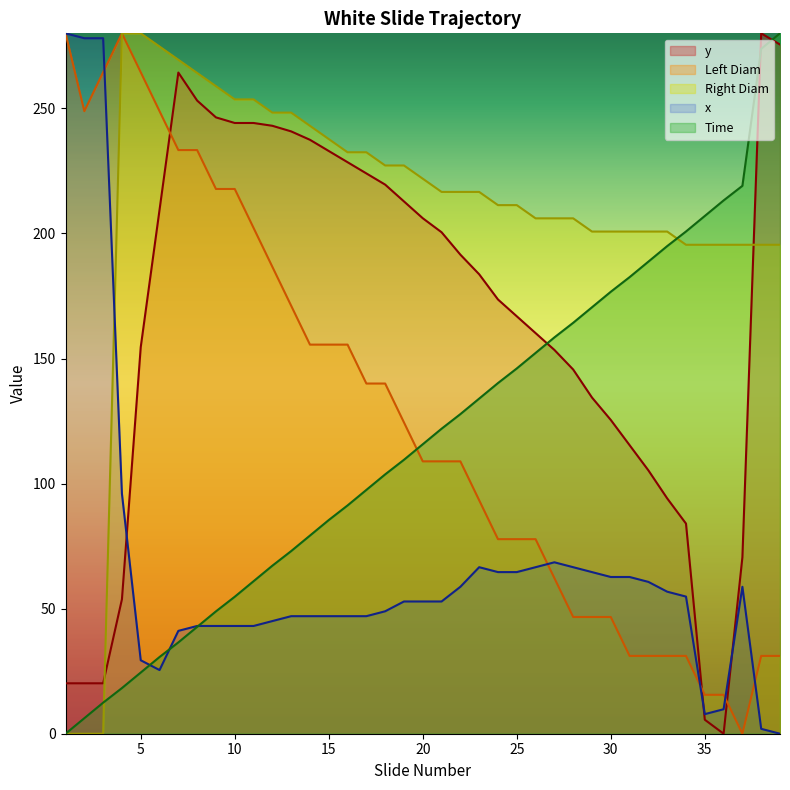

The value of Right Diam at 19 is 227.2. True or false?

True